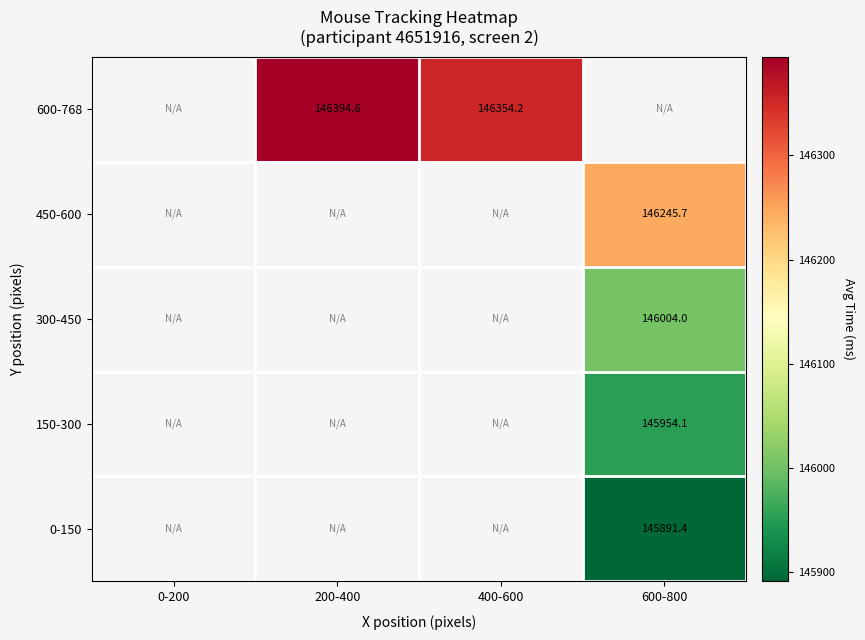

How many values in 450-600 are above zero?

1